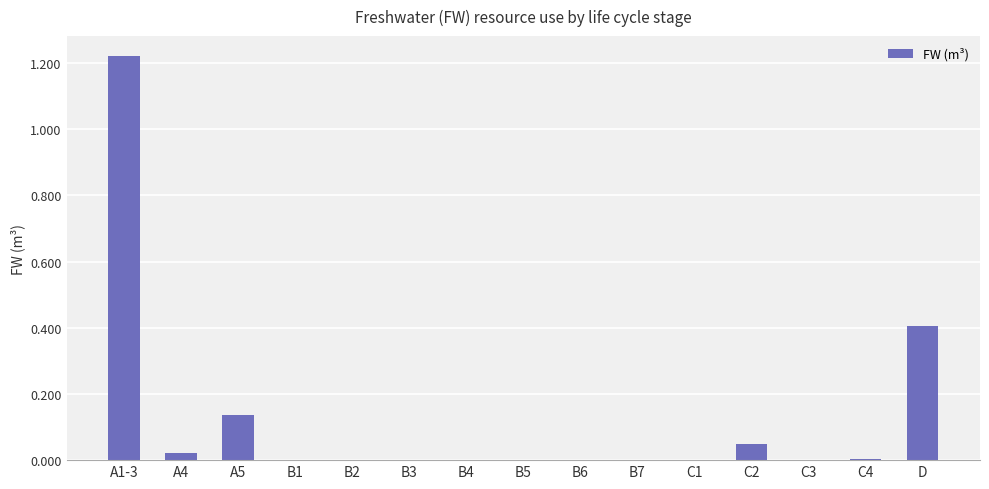

Are the bars horizontal?

No